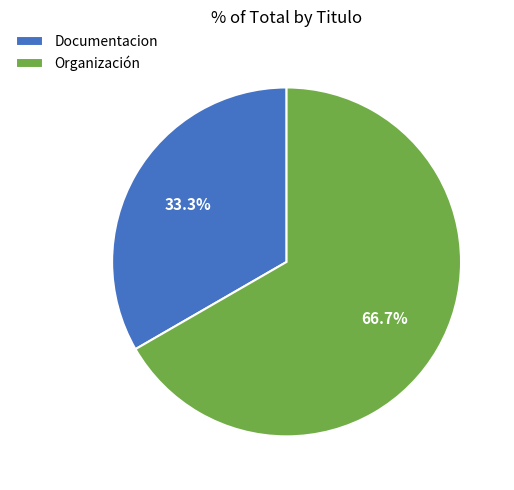

True or false: Documentacion accounts for 33% of the total.

True